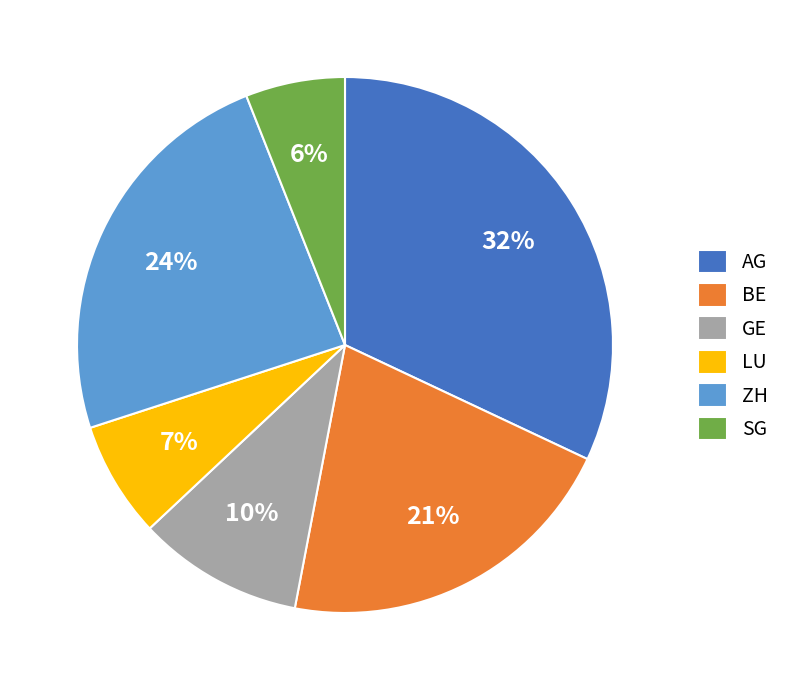

Between AG and SG, which is larger?

AG